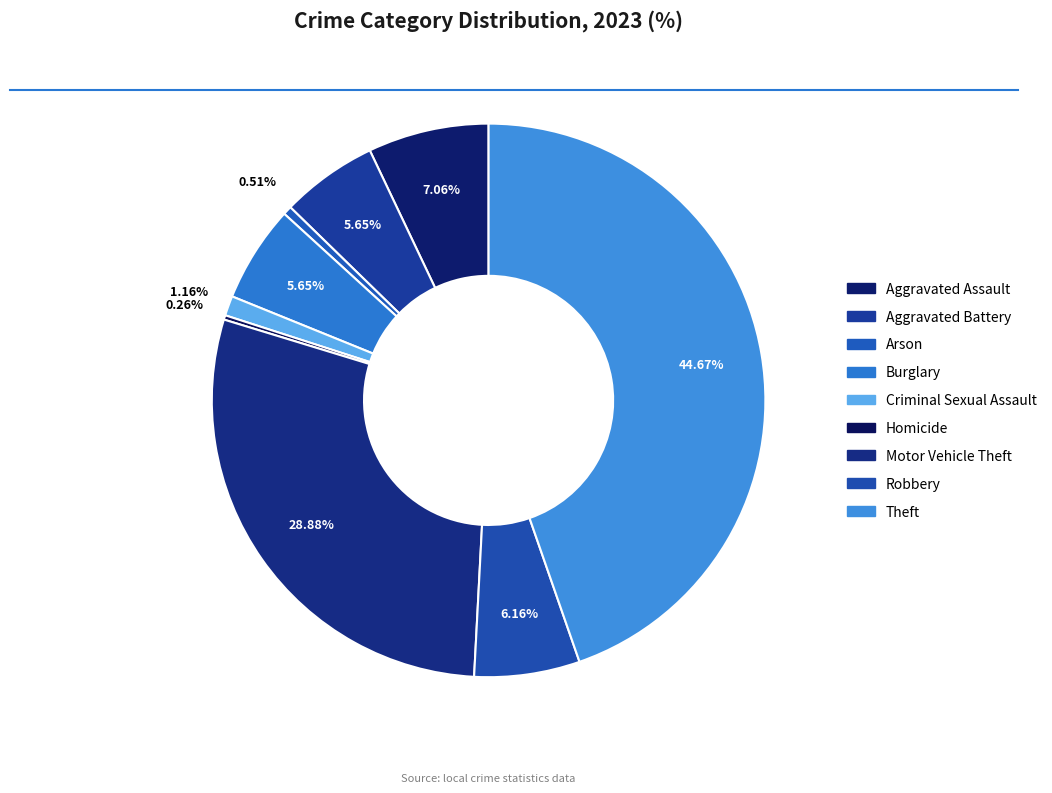

Which has a higher value, Criminal Sexual Assault or Arson?

Criminal Sexual Assault